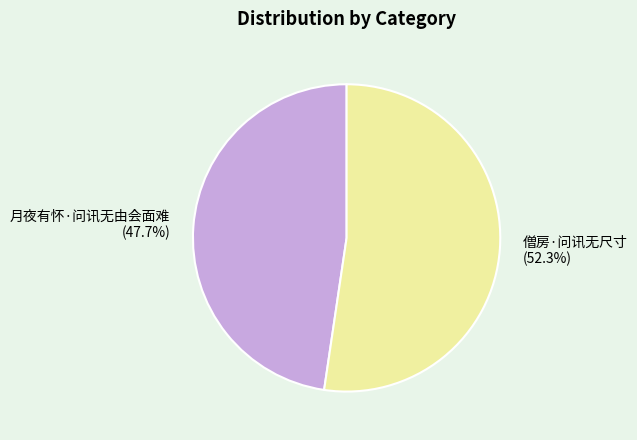

To the nearest percent, what is the combined percentage of 月夜有怀·问讯无由会面难 and 僧房·问讯无尺寸?

100%